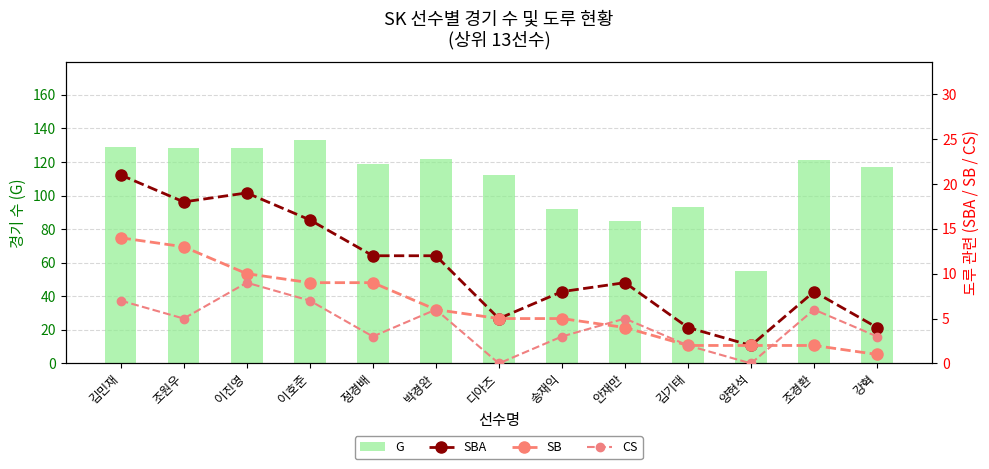

At how many categories does at least one series exceed 46?

13